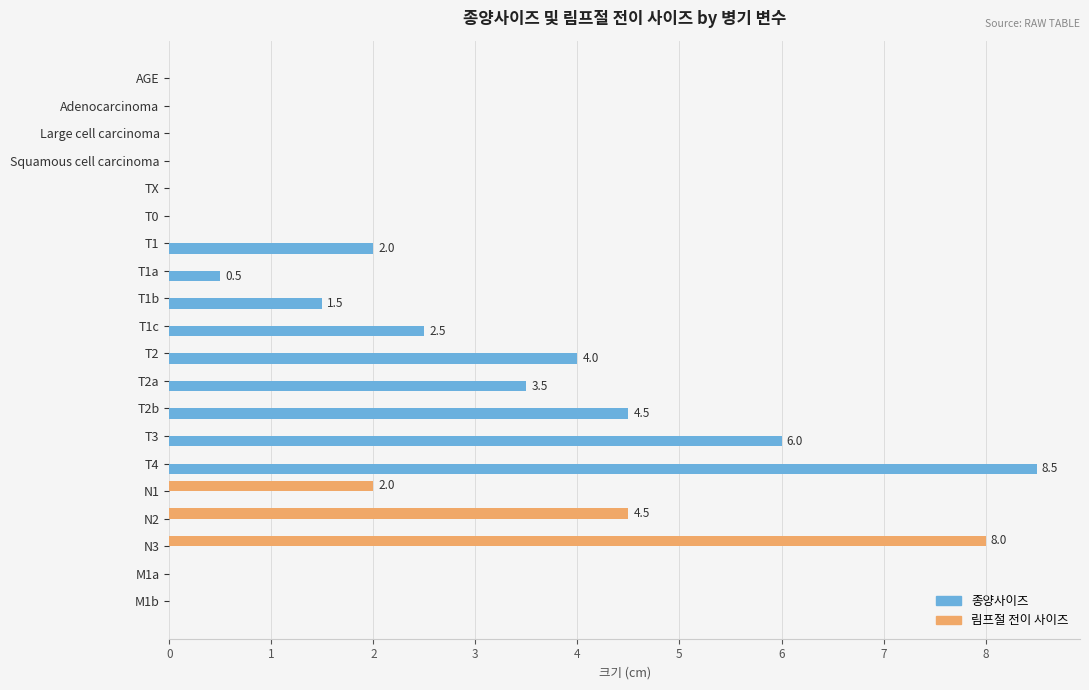

At which category is the sum across all series the highest?

T4